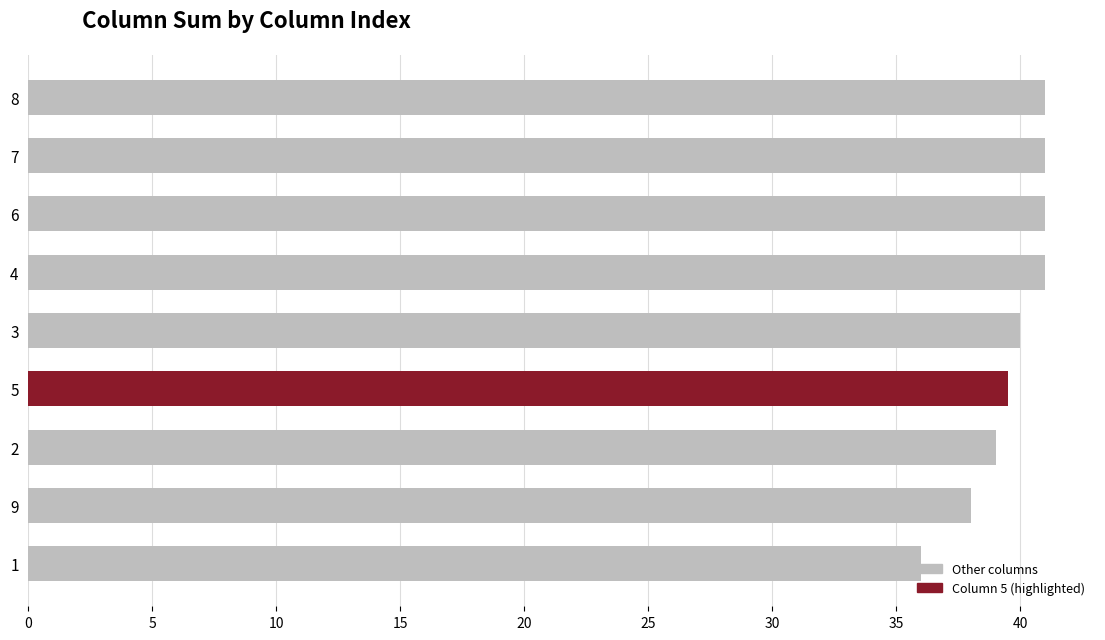

What is the change in value from 7 to 9?

-3.0